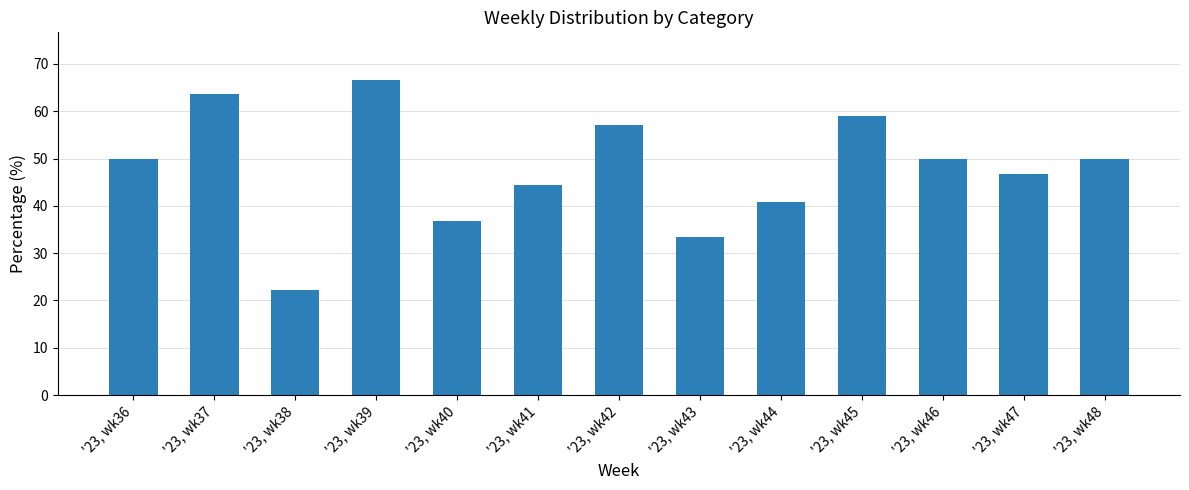

At which category does the chart reach its minimum across all series?

'23, wk38